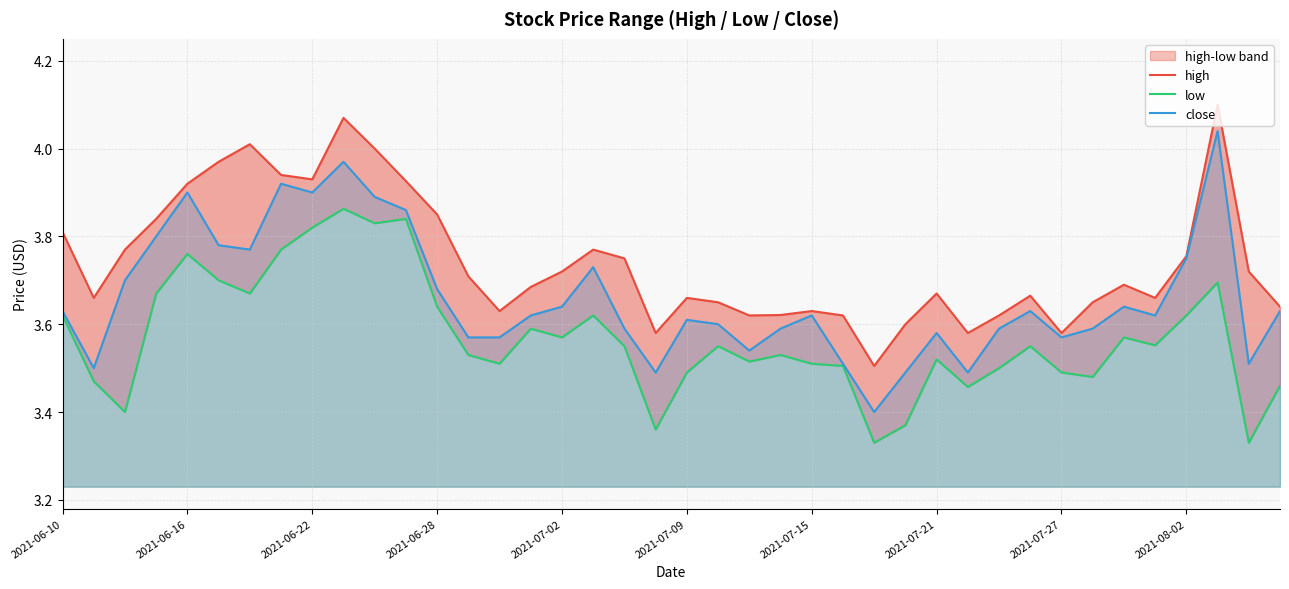

What is the lowest value of the close series?

3.4